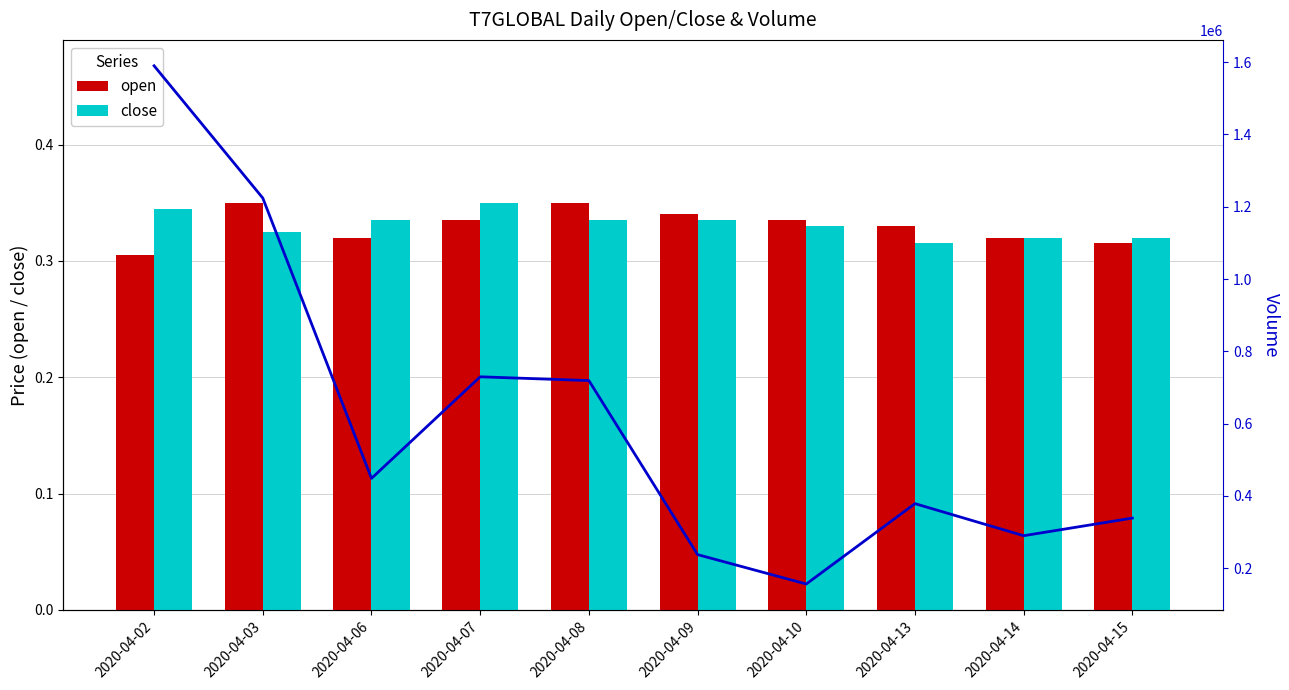

The close series shows 0.3 at 2020-04-02. True or false?

True